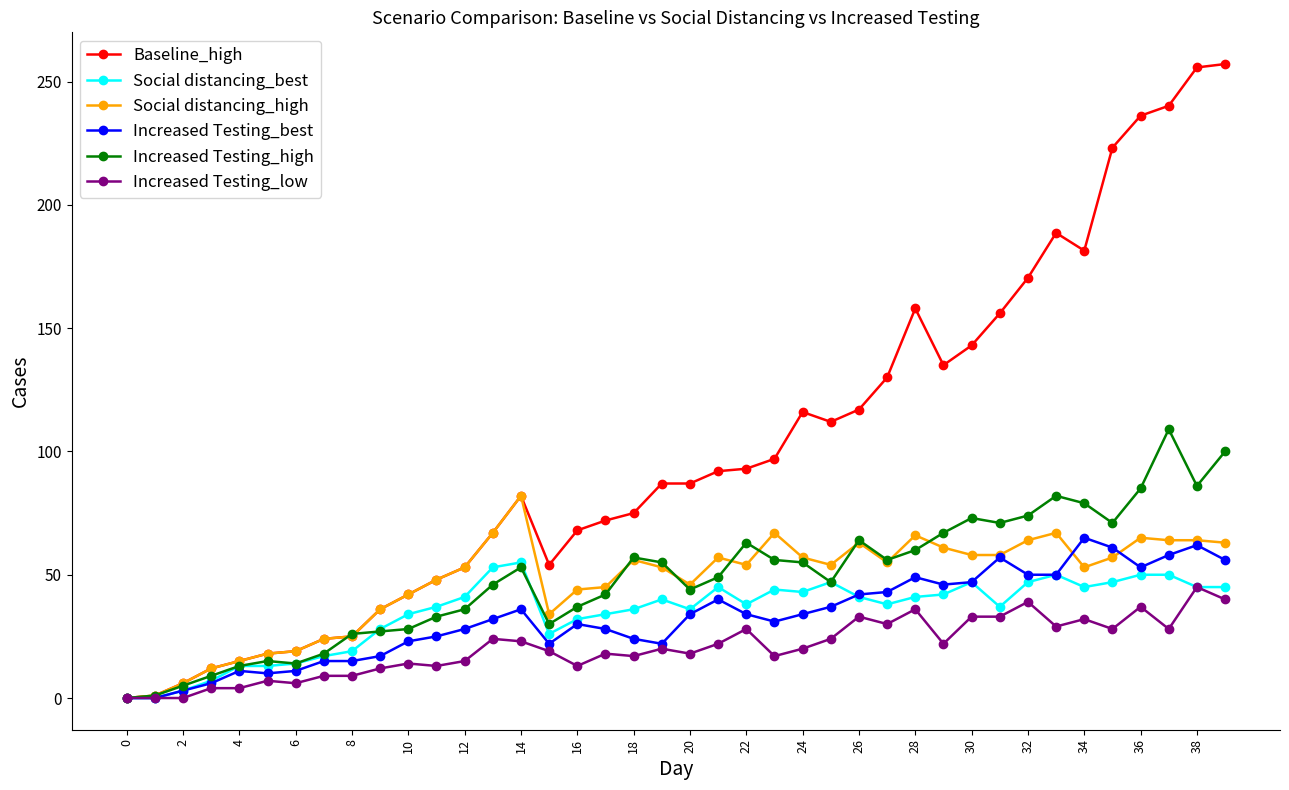

Which series has the largest total across all categories?

Baseline_high